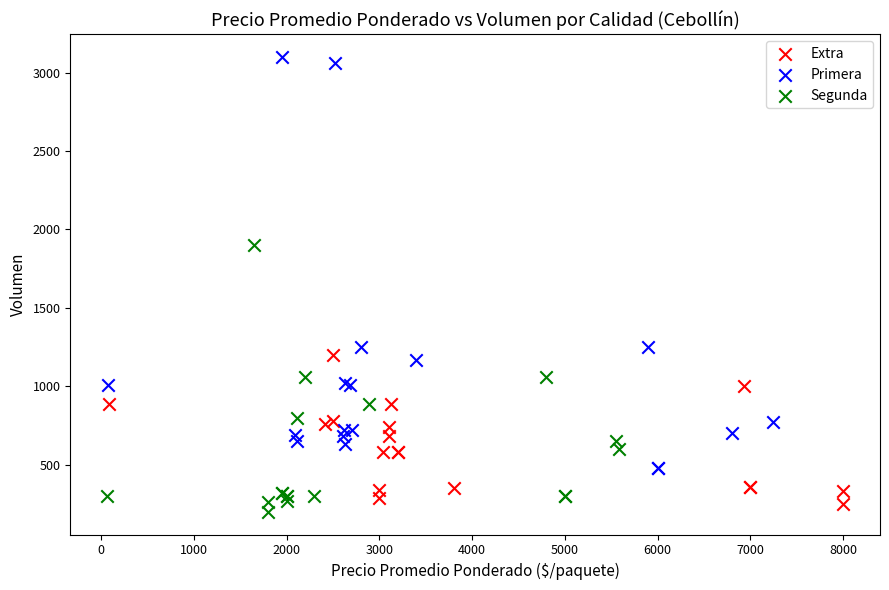

What are all the series names shown in the legend?

Extra, Primera, Segunda